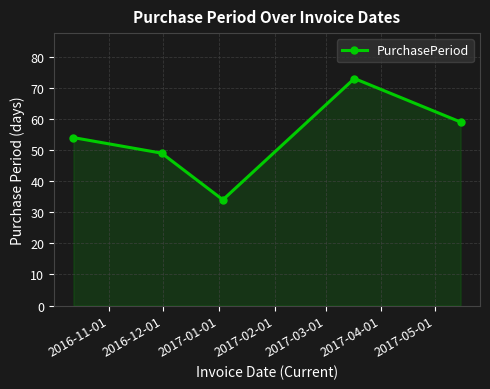

What is the smallest value displayed?

34